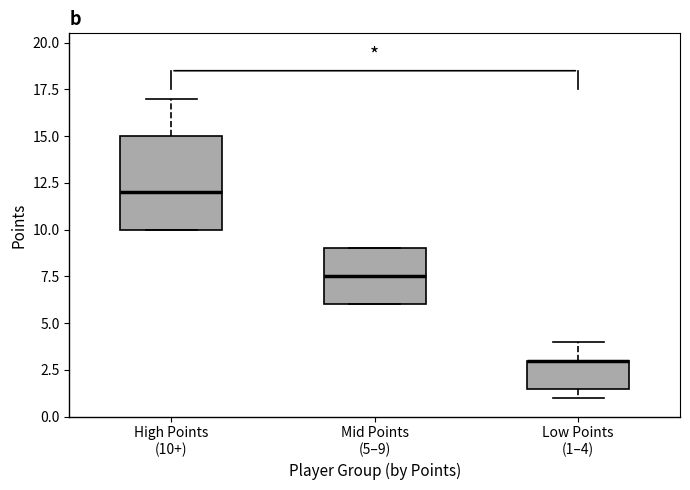

Which box is the tallest, from its lower edge to its upper edge?

High Points (10+)